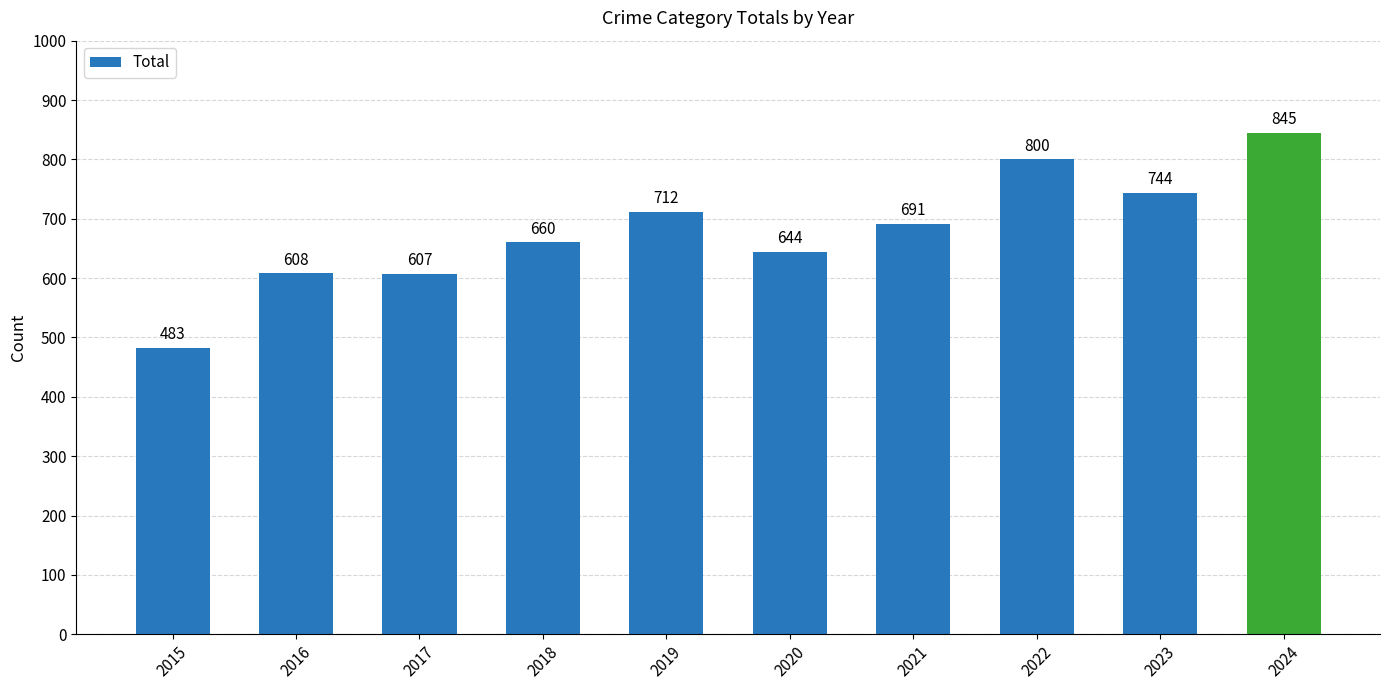

What is the sum of the values at 2020 and 2023?

1388